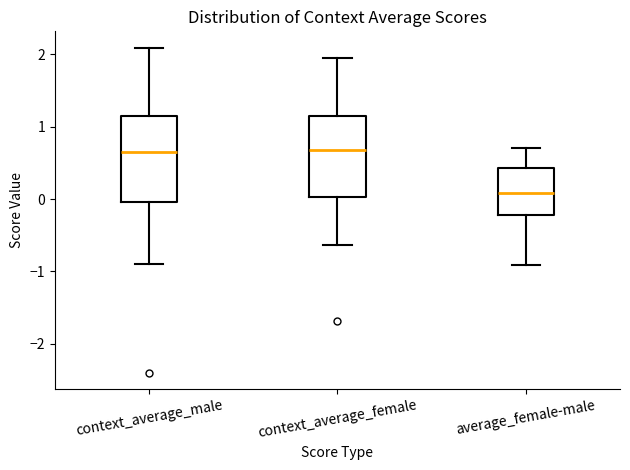

Reading left to right, read every box against the y-axis: the position of its median line, the range the box covers, and the ends of its whiskers. The values are not printed on the chart, so give them approximately, as read against the axis.

context_average_male: median 0.7, box 0.0 to 1.2, whiskers -0.9 to 2.1
context_average_female: median 0.7, box 0.0 to 1.1, whiskers -0.6 to 1.9
average_female-male: median 0.1, box -0.2 to 0.4, whiskers -0.9 to 0.7